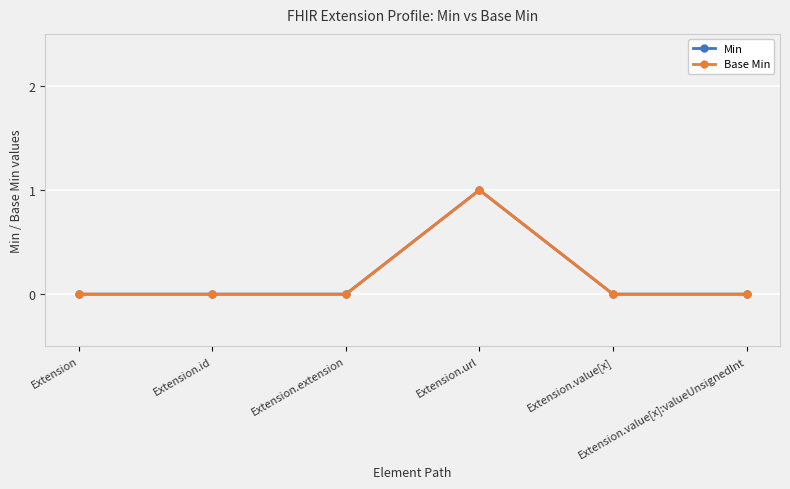

How many lines are shown in the chart?

2